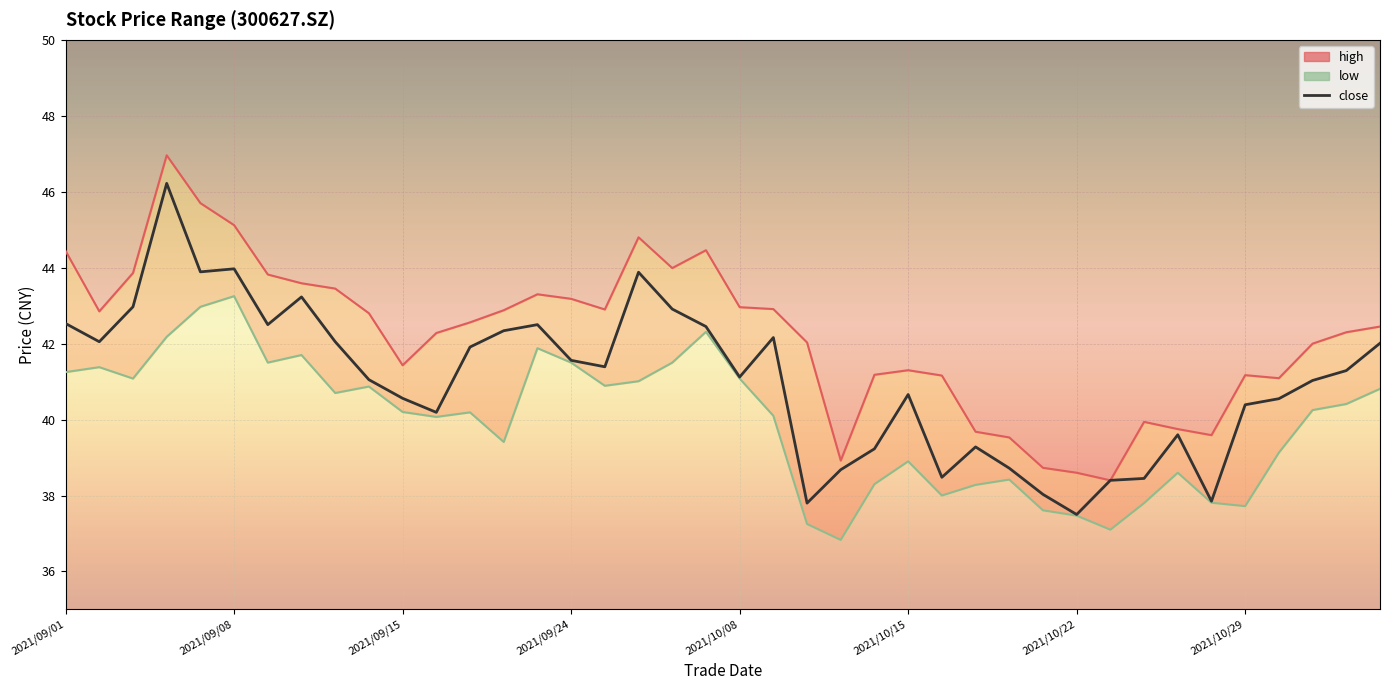

At which label does close reach its minimum?

2021/10/22